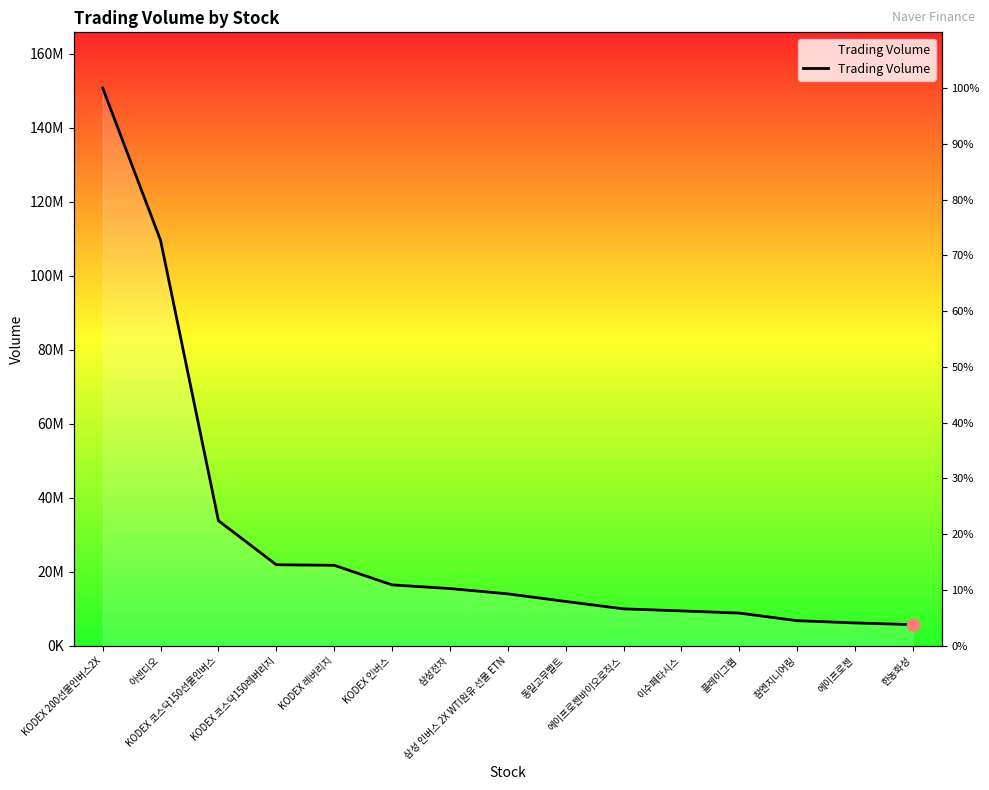

What is the ratio of the value at KODEX 인버스 to the value at 삼성 인버스 2X WTI원유 선물 ETN?

1.2